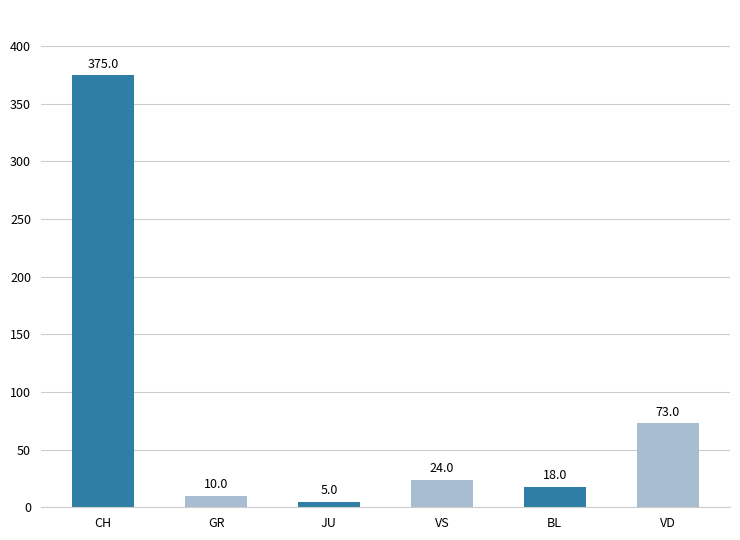

Count the number of categories in the chart.

6